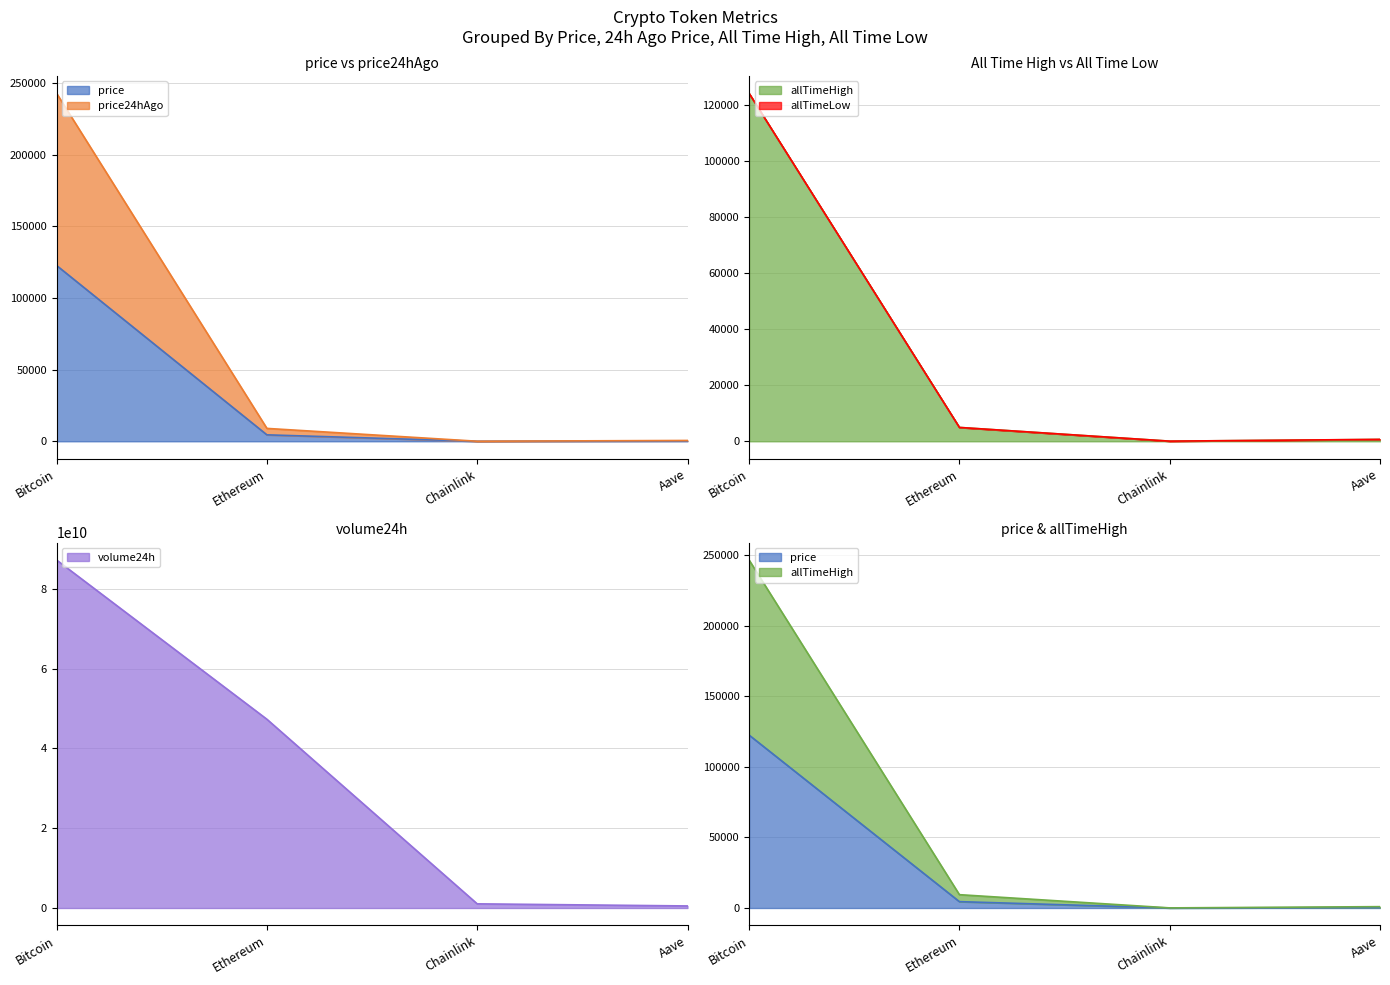

Reading left to right, extract all data points from this chart.

price: 122606.0	4505.2	22.5	290.0
price24hAgo: 242669.0	8992.3	45.4	580.0
volume24h: 87231800927.0	47316665710.0	1042793424.0	513472601.0
allTimeHigh: 124128.0	4946.1	52.7	661.7